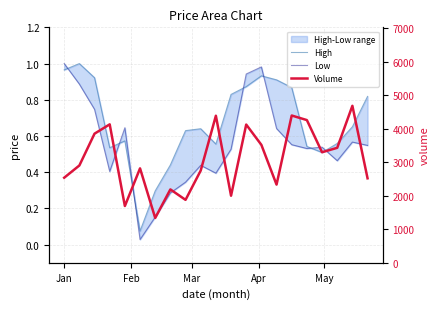

Reading left to right, extract all data points from this chart.

High: 1.0	1.0	0.9	0.5	0.6	0.1	0.3	0.4	0.6	0.6	0.6	0.8	0.9	0.9	0.9	0.9	0.5	0.5	0.6	0.7	0.8
Low: 1.0	0.9	0.7	0.4	0.6	0.0	0.2	0.3	0.3	0.4	0.4	0.5	0.9	1.0	0.6	0.6	0.5	0.5	0.5	0.6	0.5
Volume: 2539.0	2904.0	3853.0	4131.0	1694.0	2818.0	1338.0	2190.0	1878.0	2752.0	4388.0	2002.0	4125.0	3519.0	2333.0	4395.0	4258.0	3299.0	3431.0	4684.0	2521.0